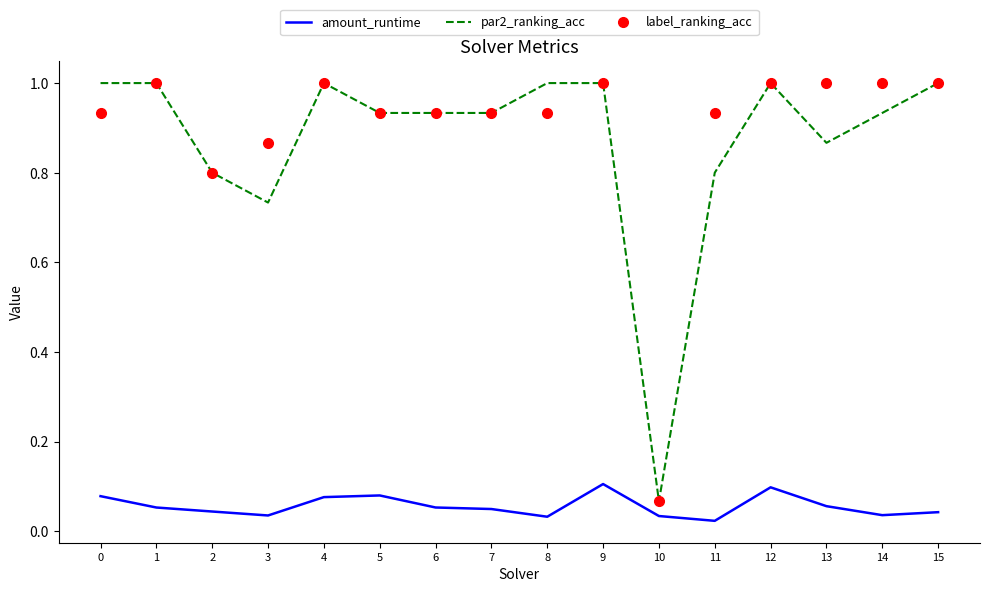

The par2_ranking_acc series shows 1.0 at 15. True or false?

True